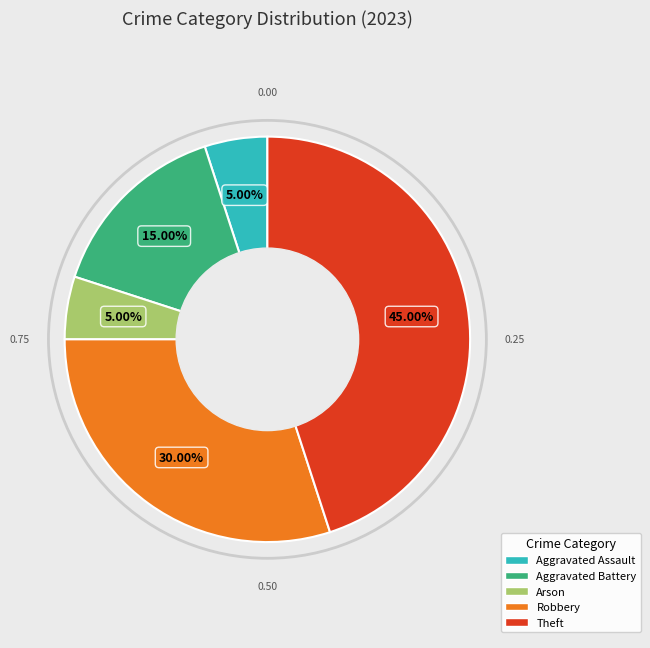

Is there a majority slice in this chart?

No